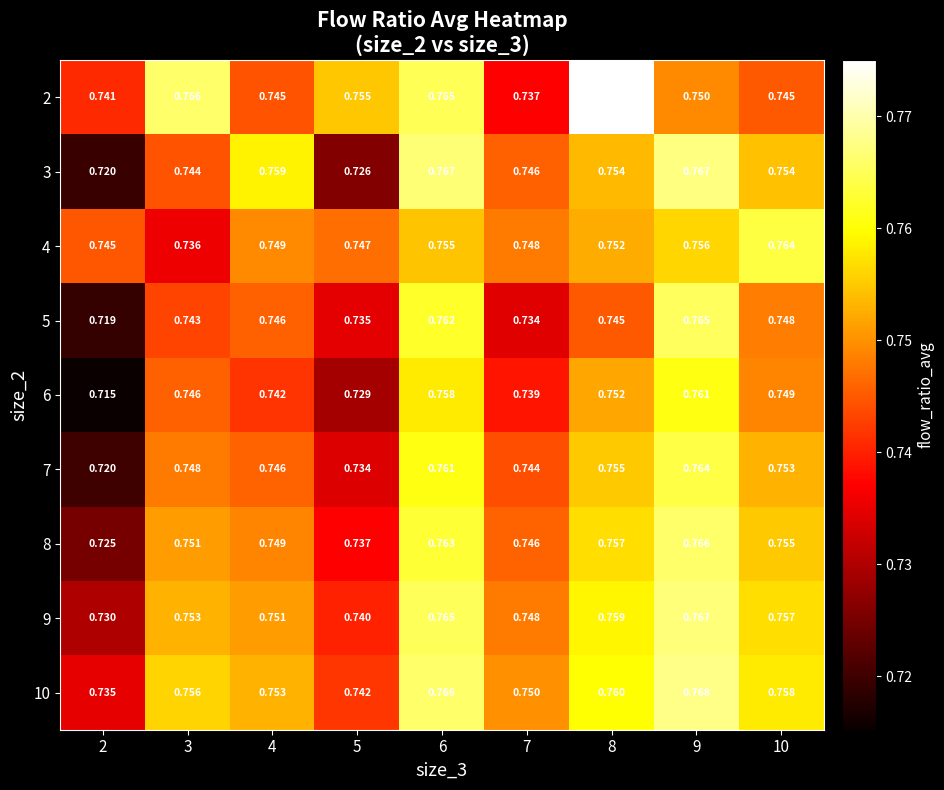

At how many categories does at least one series exceed 0?

9